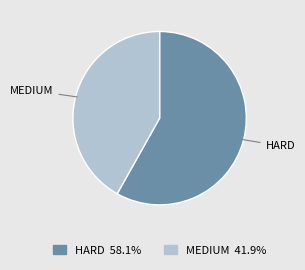

Which slice is the smallest?

MEDIUM